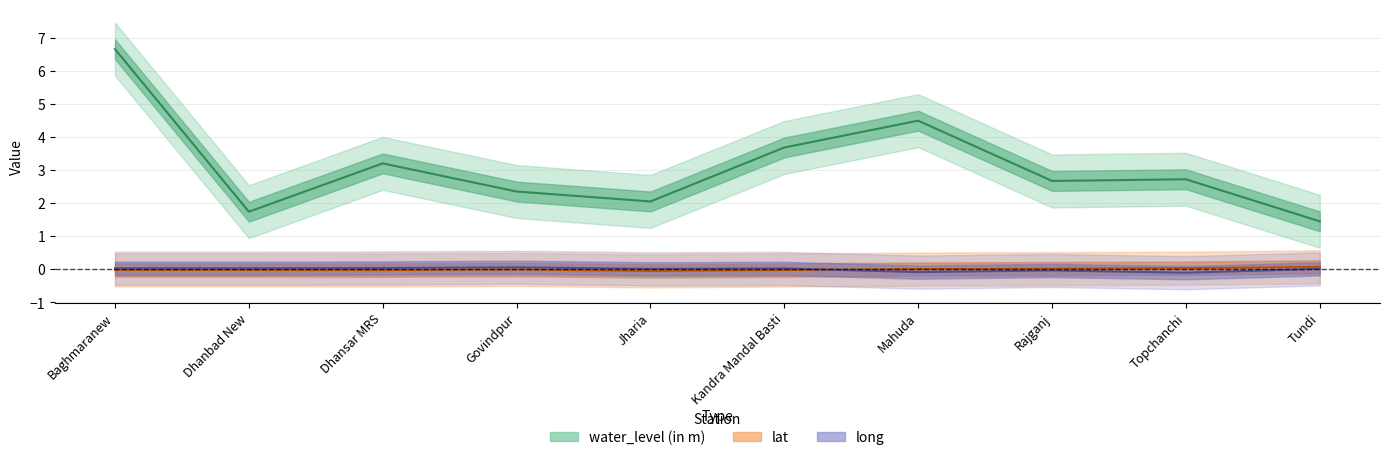

At how many categories does at least one series exceed 4?

2